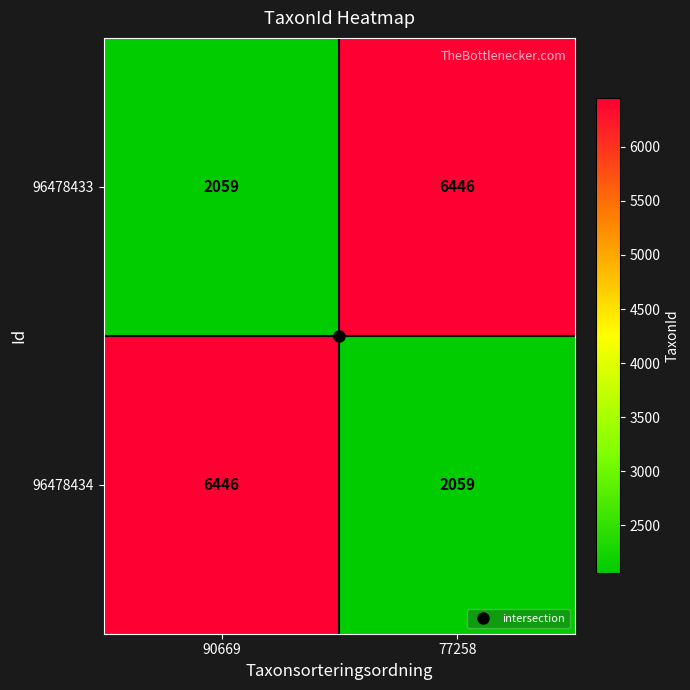

What is the approximate value of 96478433 at 90669, to the nearest 10?

2060